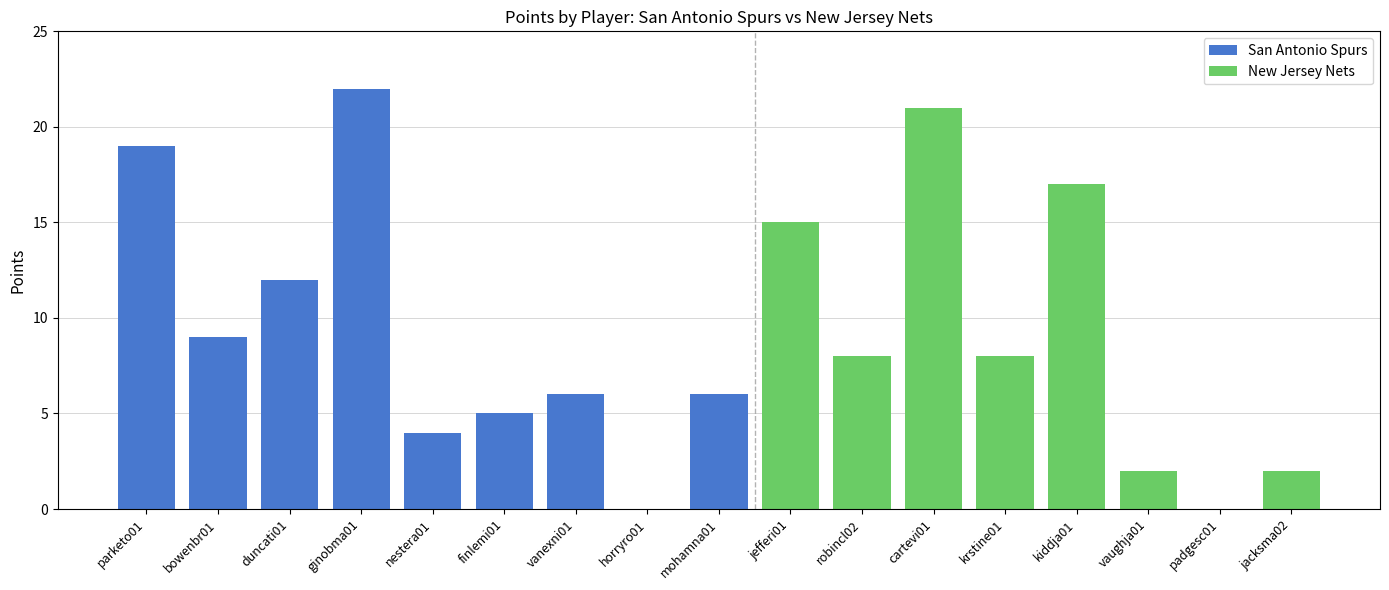

What is the label of the 9th bar from the left?

mohamna01